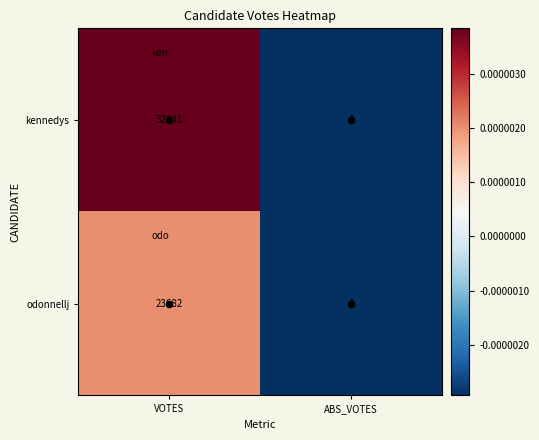

Which series has the largest total across all categories?

kennedys